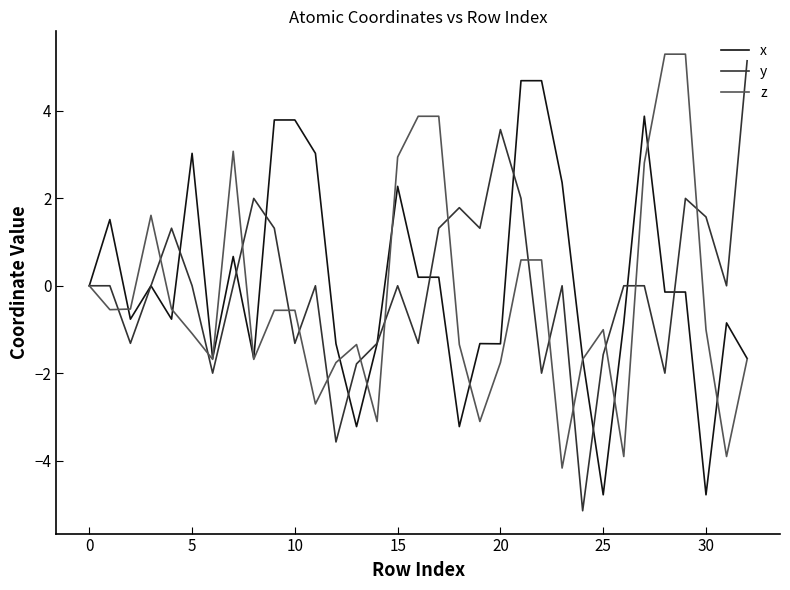

What is the minimum value shown in the chart?

-5.1